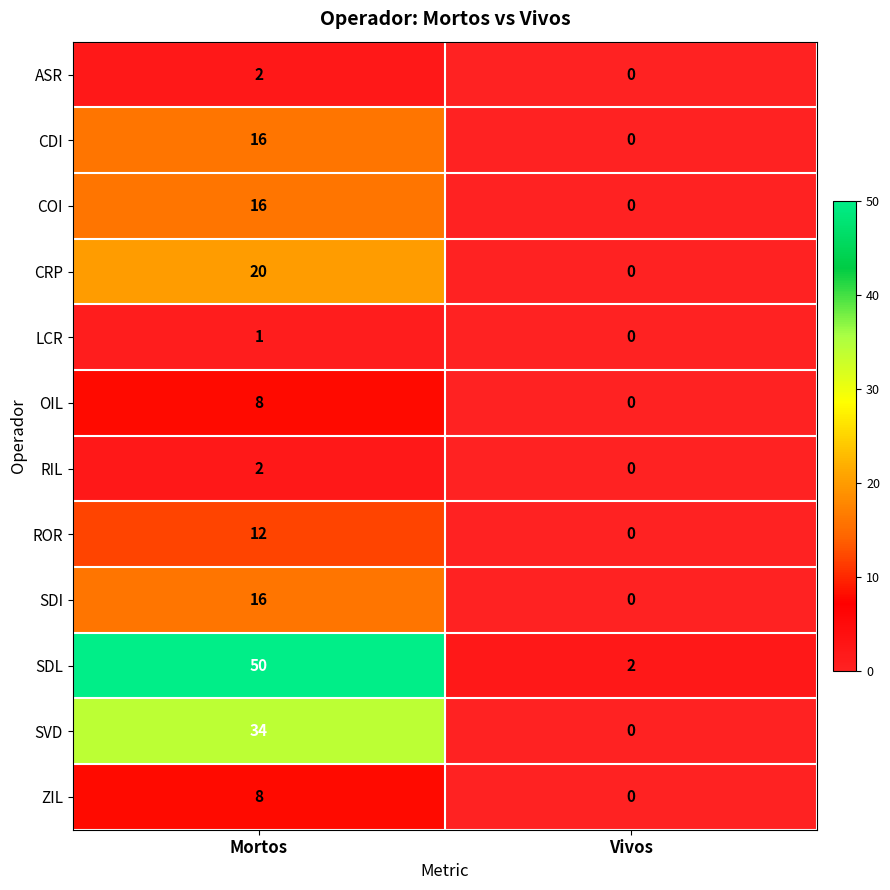

What is the maximum value shown in the chart?

50